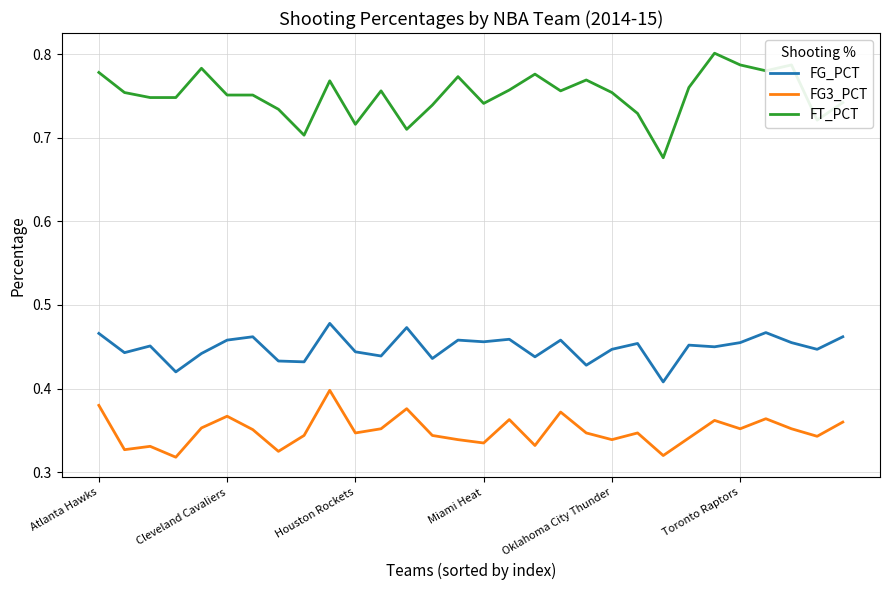

True or false: FG_PCT and FG3_PCT intersect in this chart.

False